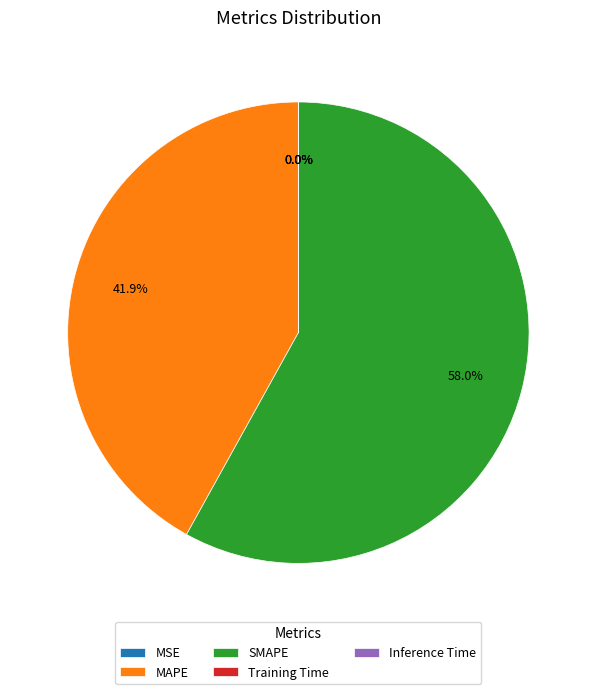

Which slice represents more than half of the pie?

SMAPE